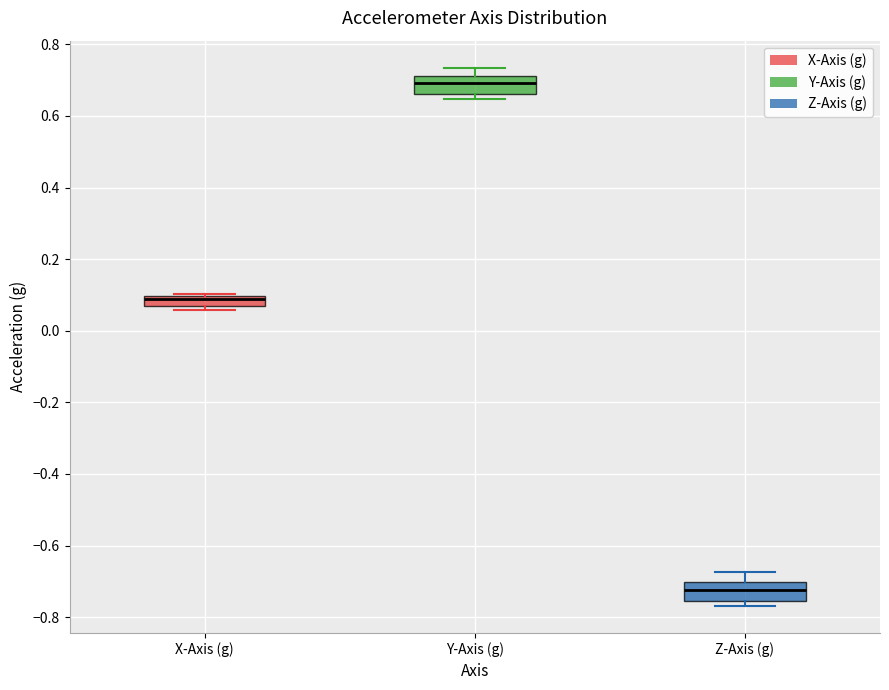

Which box's median line is the lowest?

Z-Axis (g)